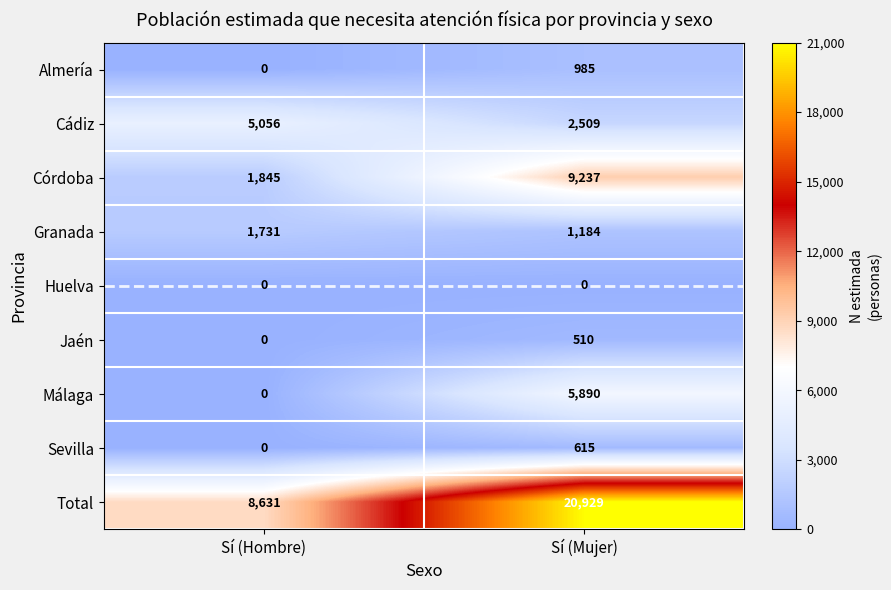

Reading left to right, list all the values displayed in this chart.

Almería: Sí (Hombre)=0	Sí (Mujer)=985
Cádiz: Sí (Hombre)=5056	Sí (Mujer)=2509
Córdoba: Sí (Hombre)=1845	Sí (Mujer)=9237
Granada: Sí (Hombre)=1731	Sí (Mujer)=1184
Huelva: Sí (Hombre)=0	Sí (Mujer)=0
Jaén: Sí (Hombre)=0	Sí (Mujer)=510
Málaga: Sí (Hombre)=0	Sí (Mujer)=5890
Sevilla: Sí (Hombre)=0	Sí (Mujer)=615
Total: Sí (Hombre)=8631	Sí (Mujer)=20929